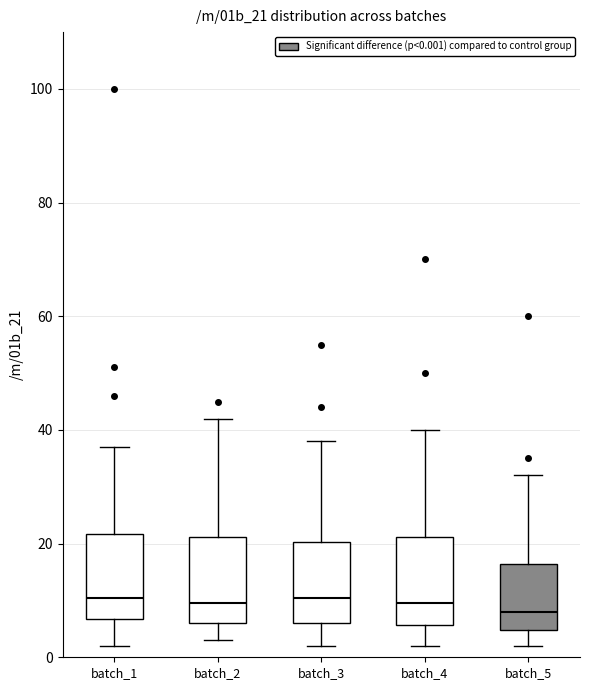

Where is the lower edge of the box for batch_1 on the y-axis? The values are not printed on the chart, so give them approximately, as read against the axis.

6